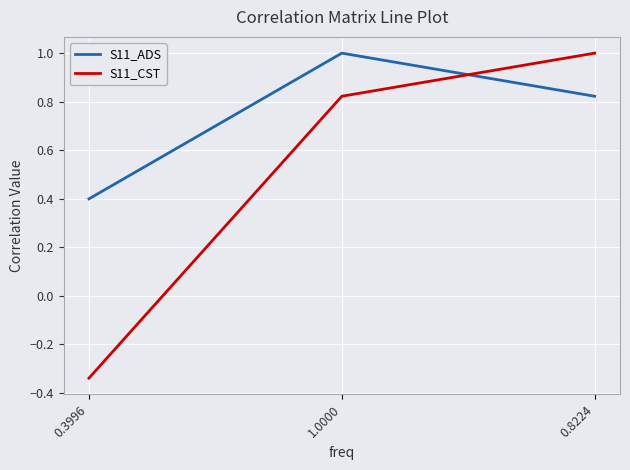

What is the sum of all S11_ADS values?

2.2